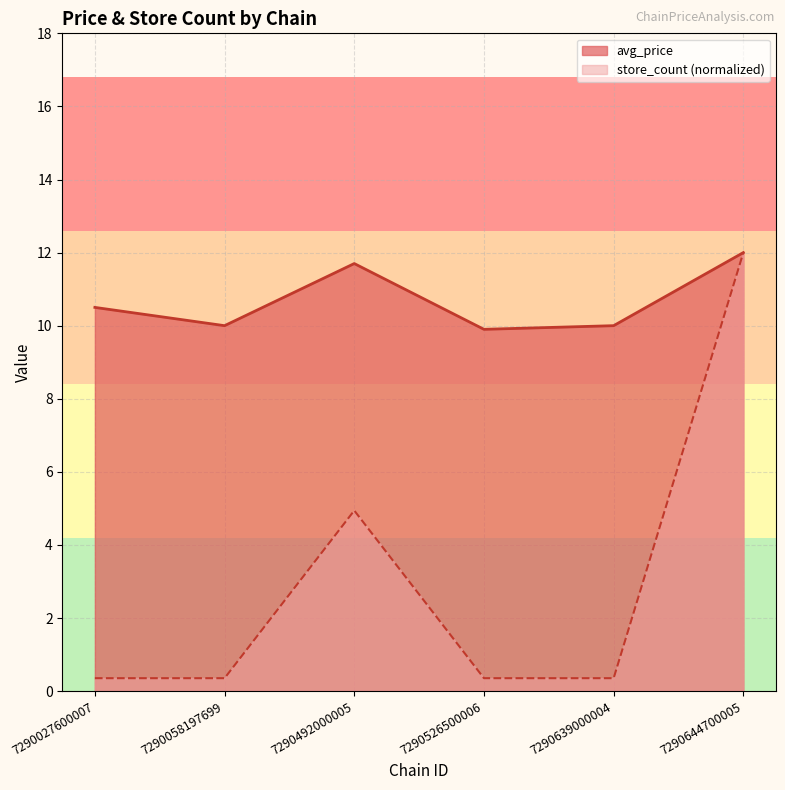

What is the value of the avg_price point at the 1st from the left?

10.5